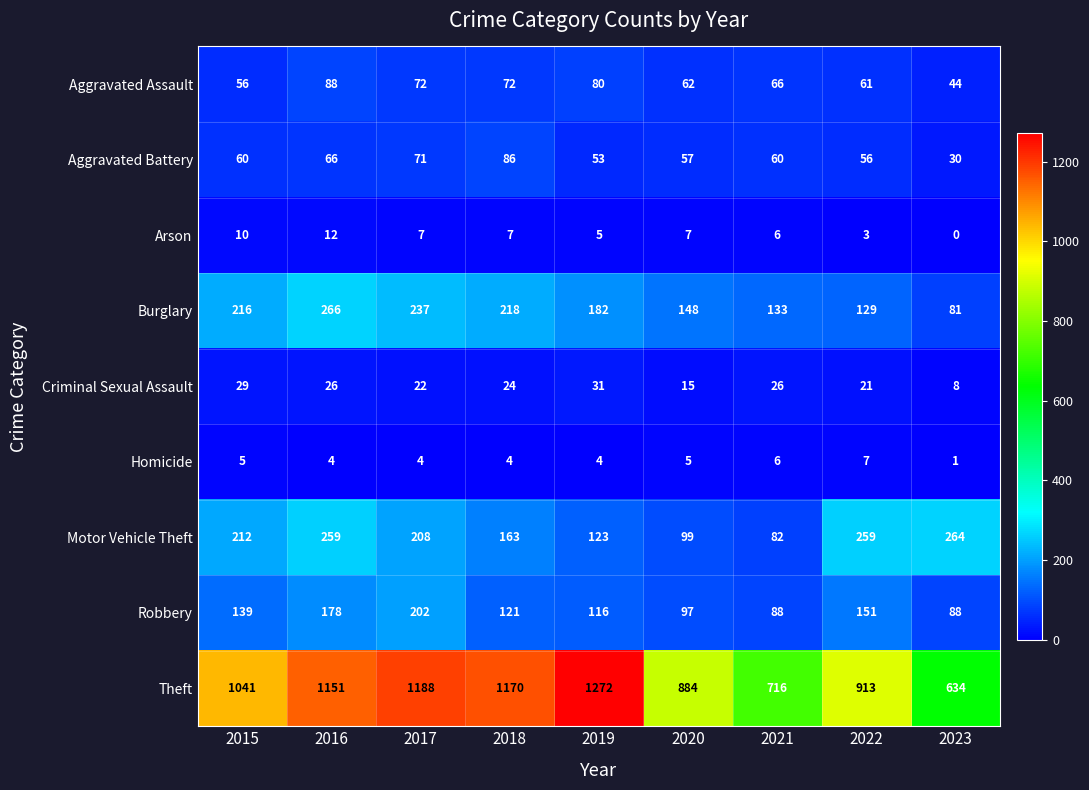

What is the difference between the highest and lowest values at 2020?

879